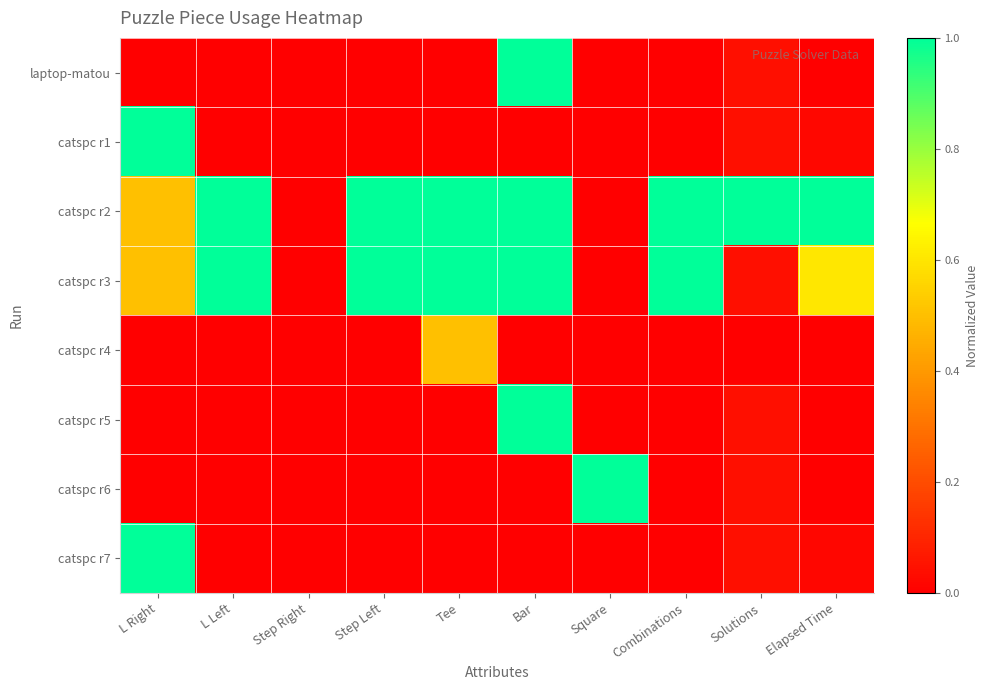

Reading left to right, list all the values displayed in this chart.

laptop-matou: L Right=0.0	L Left=0.0	Step Right=0.0	Step Left=0.0	Tee=0.0	Bar=1.0	Square=0.0	Combinations=0.0	Solutions=0.0	Elapsed Time=0.0
catspc r1: L Right=1.0	L Left=0.0	Step Right=0.0	Step Left=0.0	Tee=0.0	Bar=0.0	Square=0.0	Combinations=0.0	Solutions=0.0	Elapsed Time=0.0
catspc r2: L Right=0.5	L Left=1.0	Step Right=0.0	Step Left=1.0	Tee=1.0	Bar=1.0	Square=0.0	Combinations=1.0	Solutions=1.0	Elapsed Time=1.0
catspc r3: L Right=0.5	L Left=1.0	Step Right=0.0	Step Left=1.0	Tee=1.0	Bar=1.0	Square=0.0	Combinations=1.0	Solutions=0.0	Elapsed Time=0.6
catspc r4: L Right=0.0	L Left=0.0	Step Right=0.0	Step Left=0.0	Tee=0.5	Bar=0.0	Square=0.0	Combinations=0.0	Solutions=0.0	Elapsed Time=0.0
catspc r5: L Right=0.0	L Left=0.0	Step Right=0.0	Step Left=0.0	Tee=0.0	Bar=1.0	Square=0.0	Combinations=0.0	Solutions=0.0	Elapsed Time=0.0
catspc r6: L Right=0.0	L Left=0.0	Step Right=0.0	Step Left=0.0	Tee=0.0	Bar=0.0	Square=1.0	Combinations=0.0	Solutions=0.0	Elapsed Time=0.0
catspc r7: L Right=1.0	L Left=0.0	Step Right=0.0	Step Left=0.0	Tee=0.0	Bar=0.0	Square=0.0	Combinations=0.0	Solutions=0.0	Elapsed Time=0.0